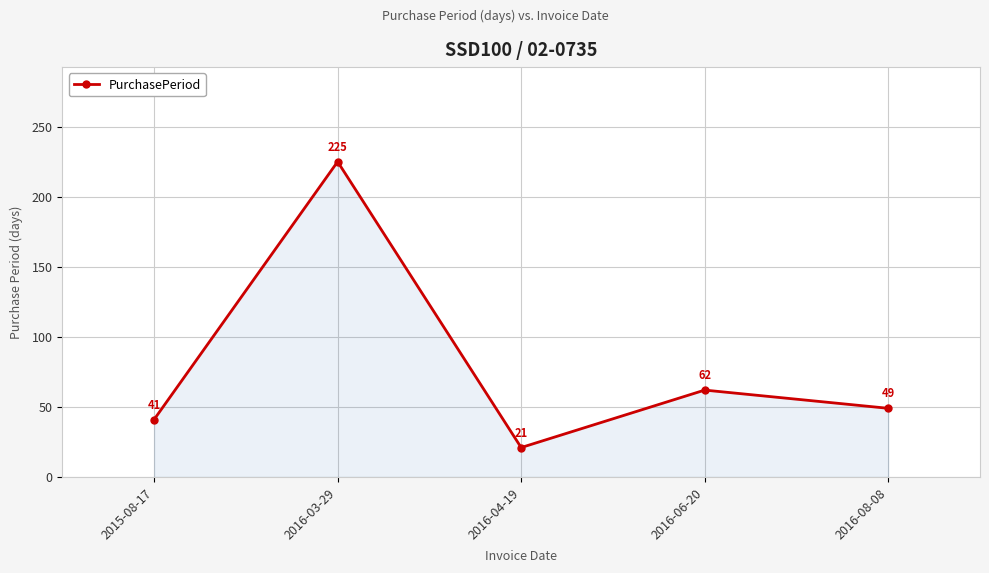

Rank the categories by value from lowest to highest.

2016-04-19, 2015-08-17, 2016-08-08, 2016-06-20, 2016-03-29